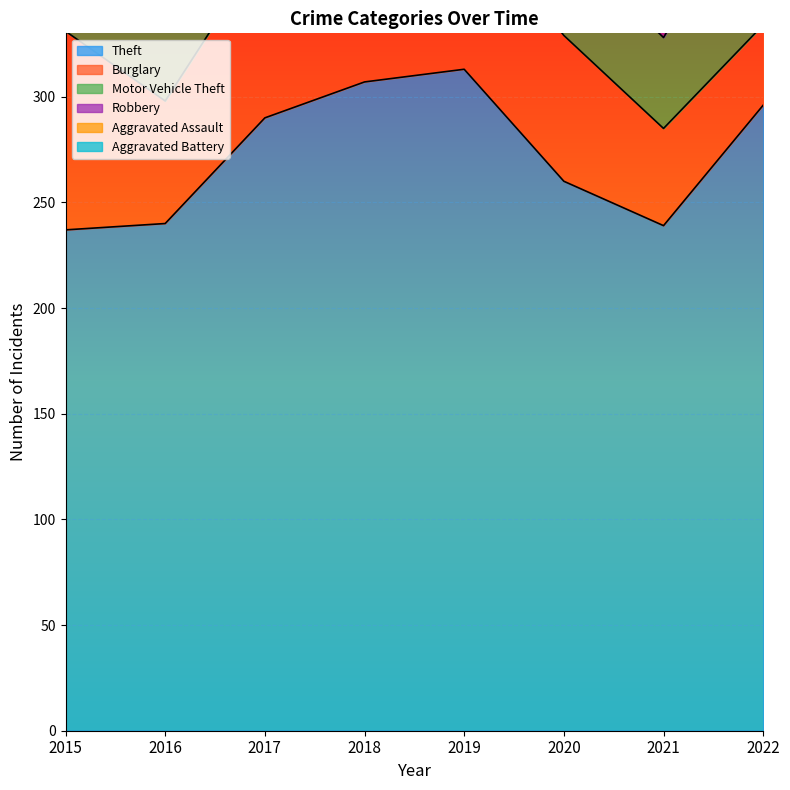

What is the difference between the Robbery values at 2015 and 2022?

18